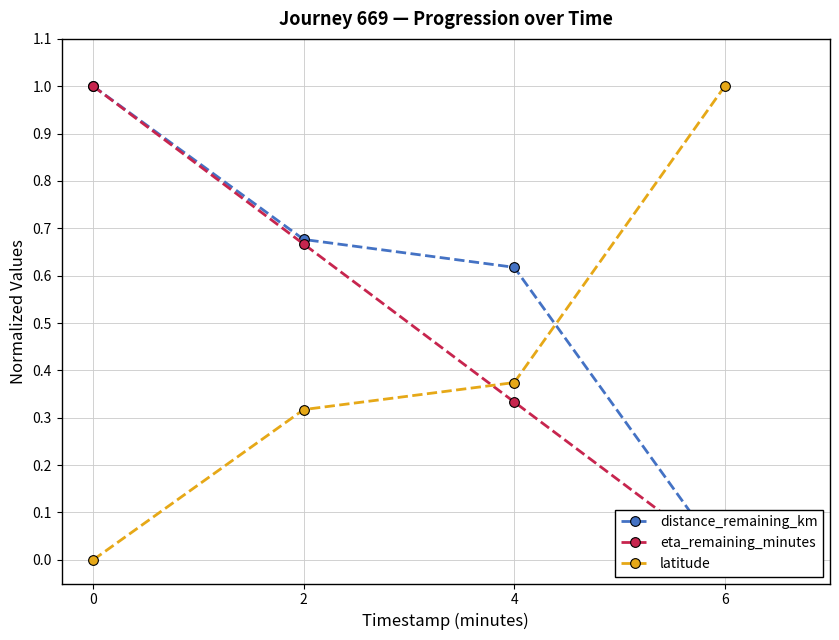

Is it true that eta_remaining_minutes equals 1.4 at 0?

False